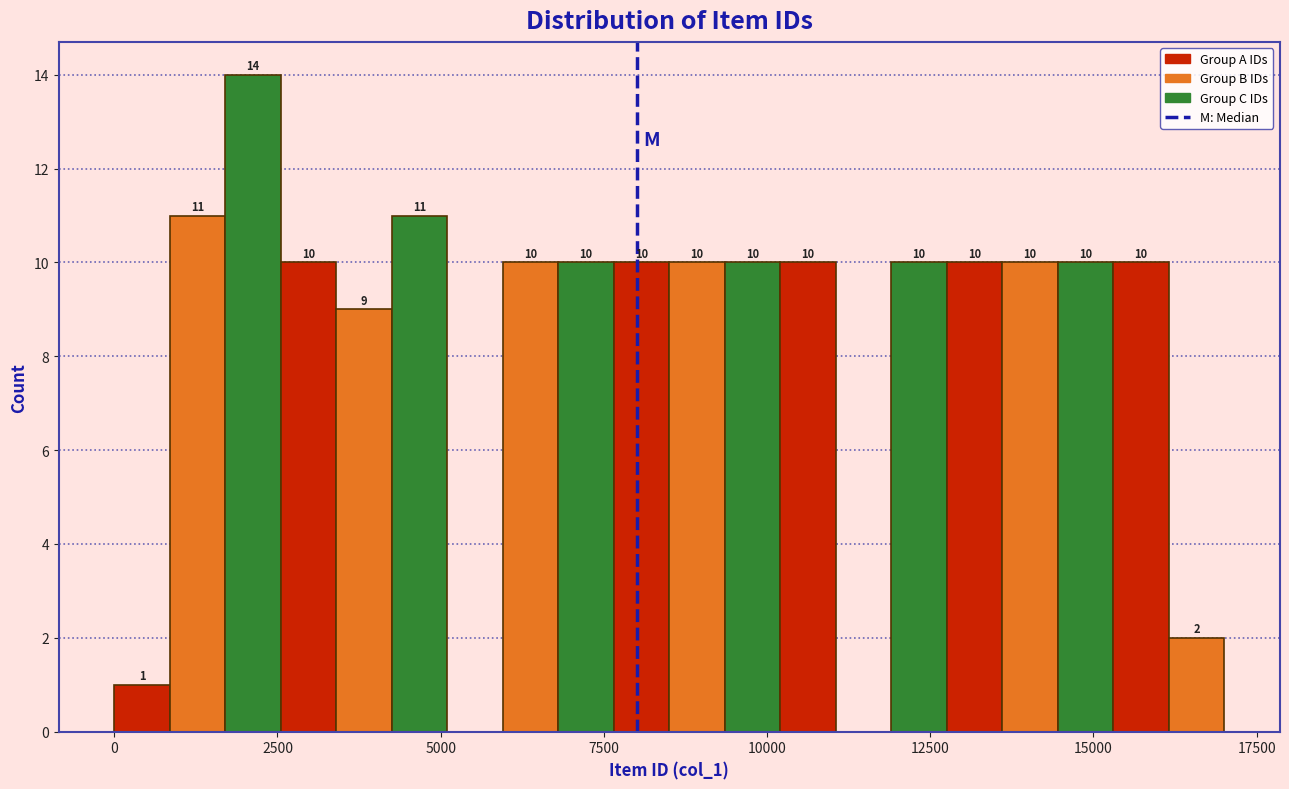

Read against the x-axis, roughly where is the centre of the tallest bar?

2000